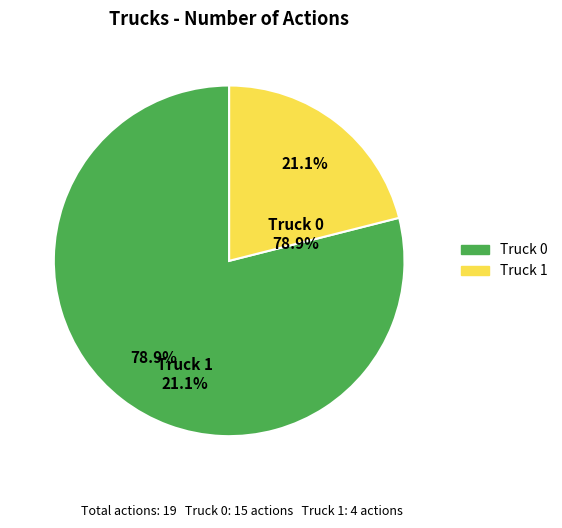

Does Truck 1 represent more than half of the total?

No